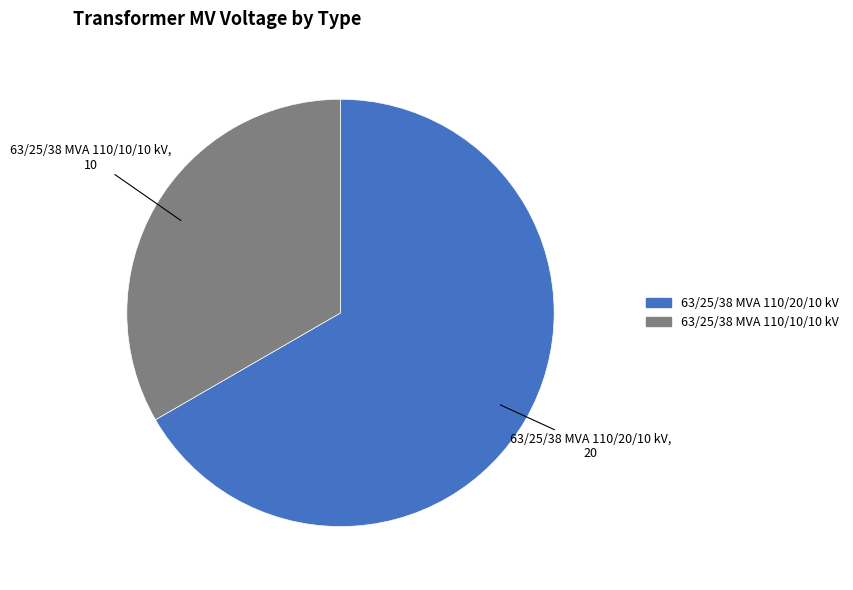

Rank the categories by value from lowest to highest.

63/25/38 MVA 110/10/10 kV, 63/25/38 MVA 110/20/10 kV